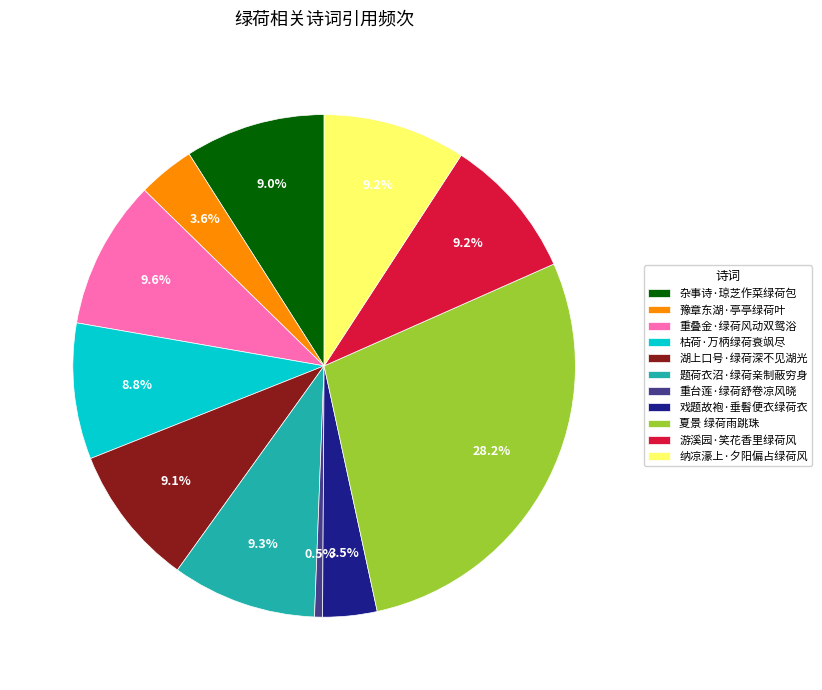

To the nearest percent, what percentage of the pie is 游溪园·笑花香里绿荷风?

9%